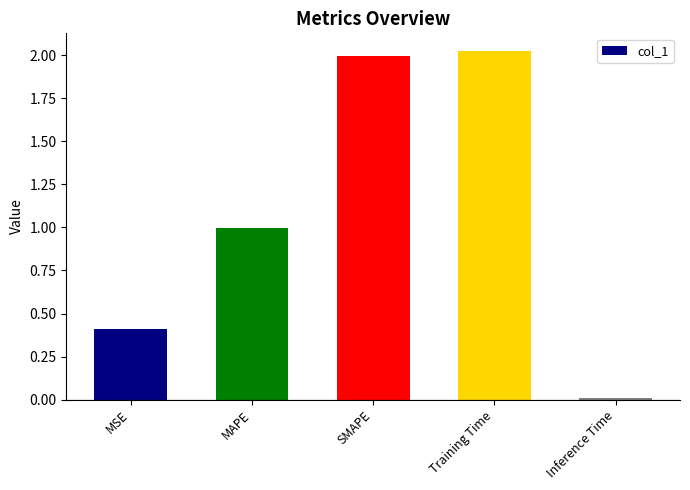

Where is the data nearest to the value 1?

MAPE